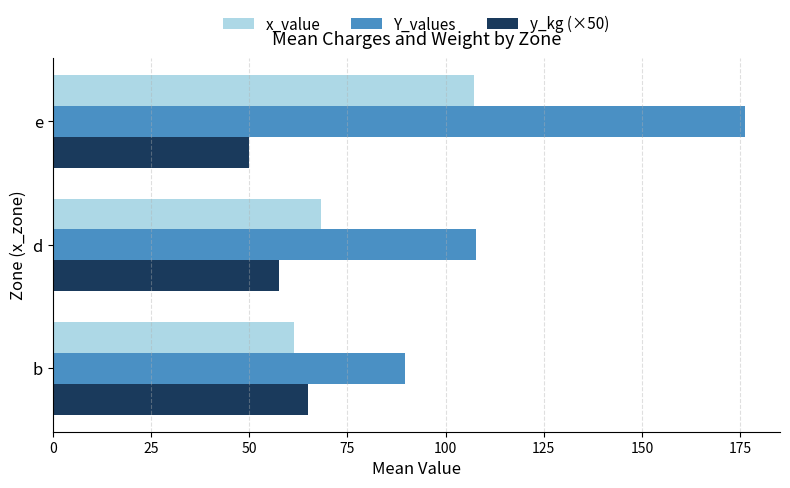

List the labels in order of x_value value, largest first.

e, d, b